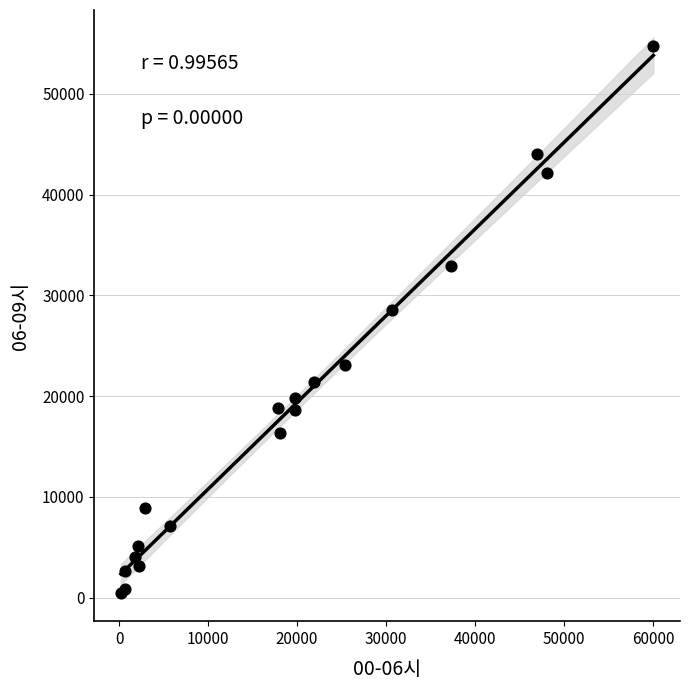

What Y value in the scatter plot is closest to 27568?

28501.8